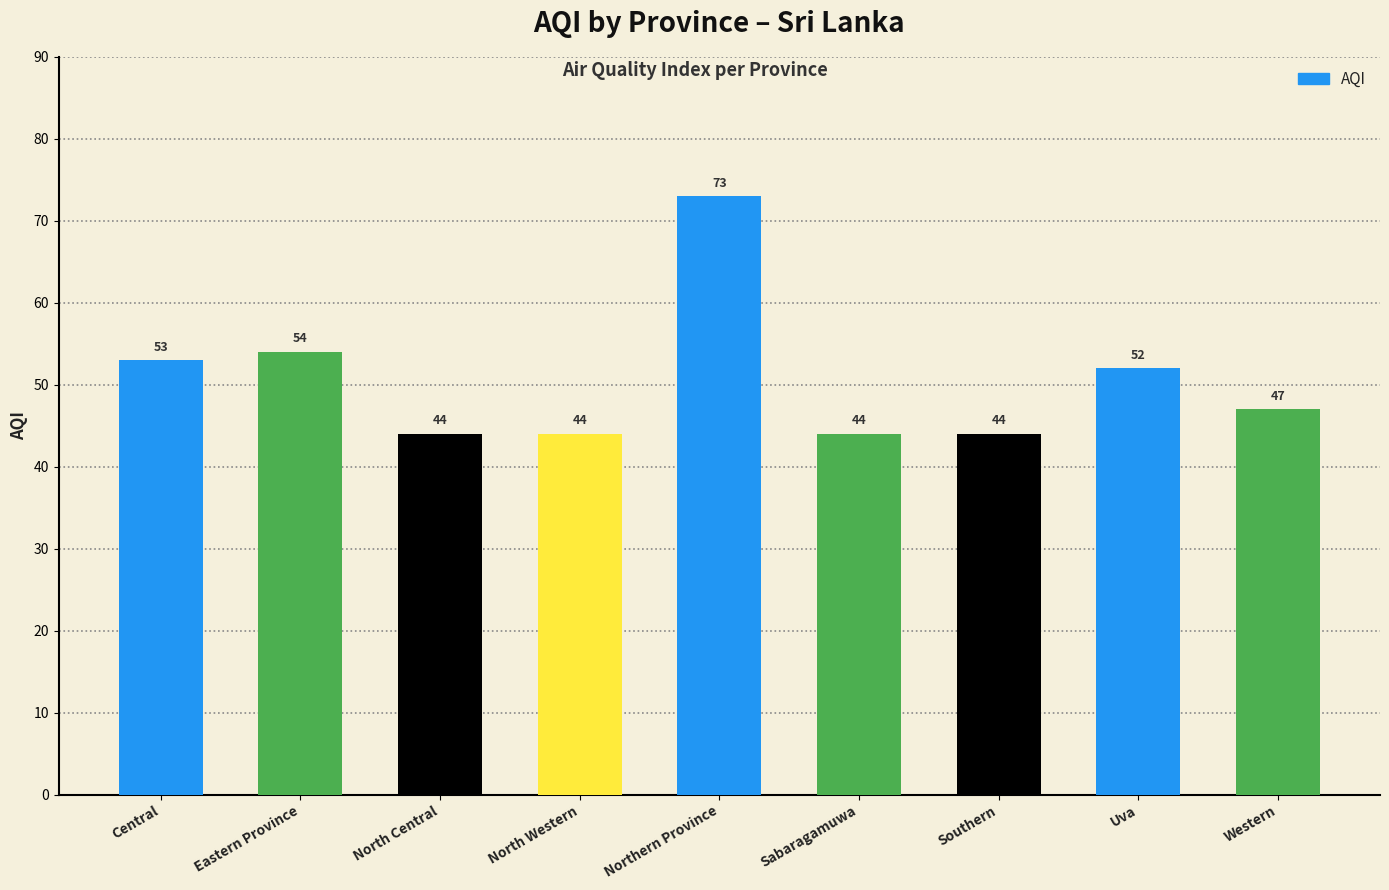

The chart shows a value of 12 at Sabaragamuwa. True or false?

False